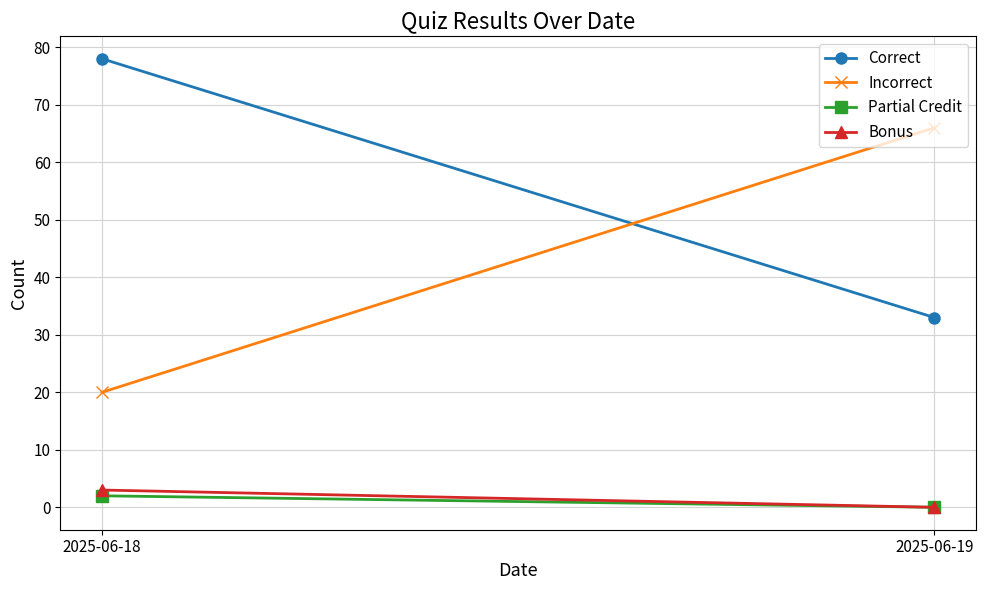

What is the sum of the Partial Credit values at 2025-06-19 and 2025-06-18?

2